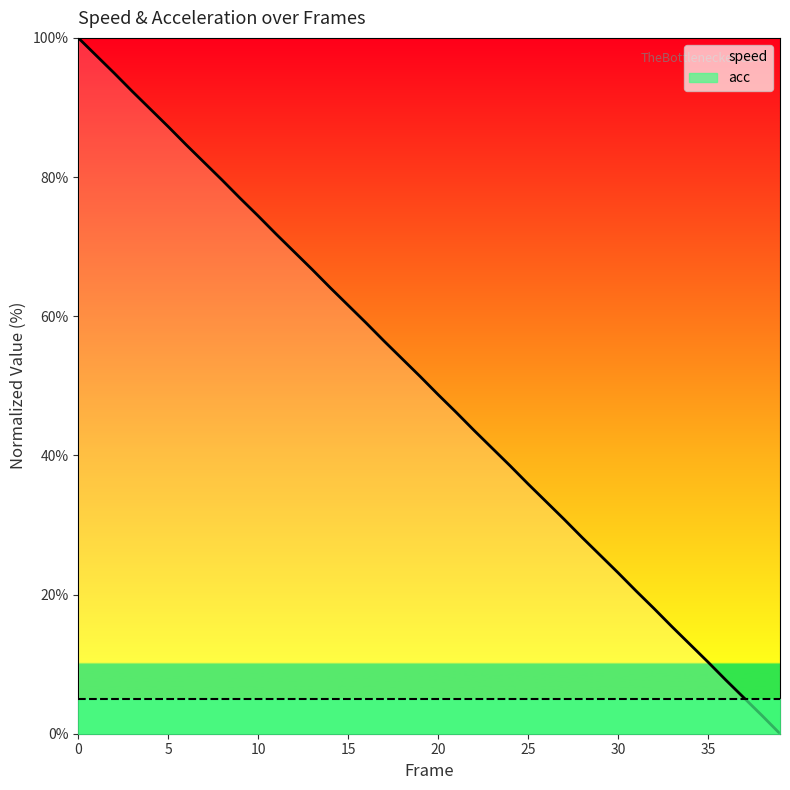

Is it true that the value at 40 is 134.2?

False